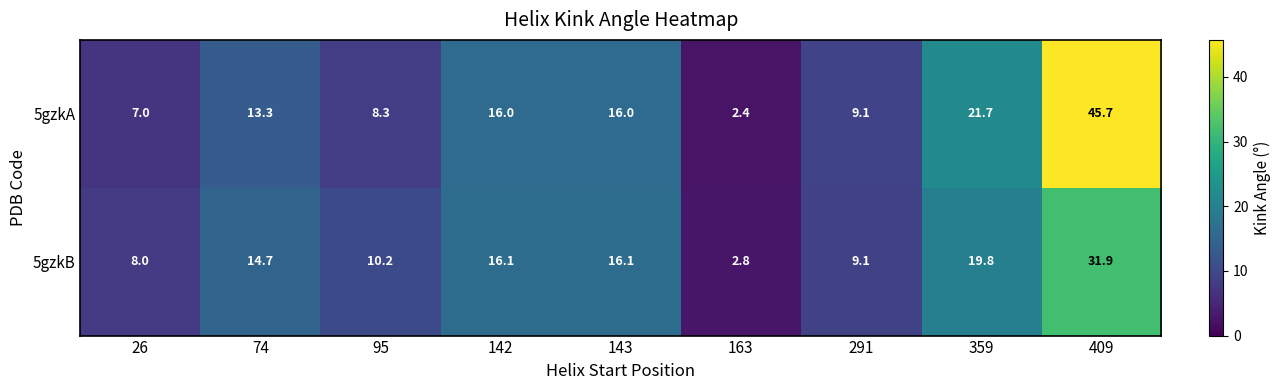

What is the total value across all series at 359?

41.5